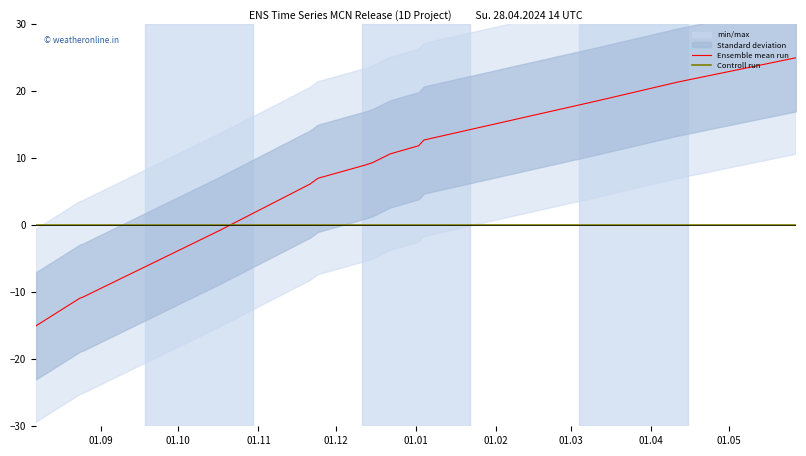

What is the highest value of the Ensemble mean run series?

25.0